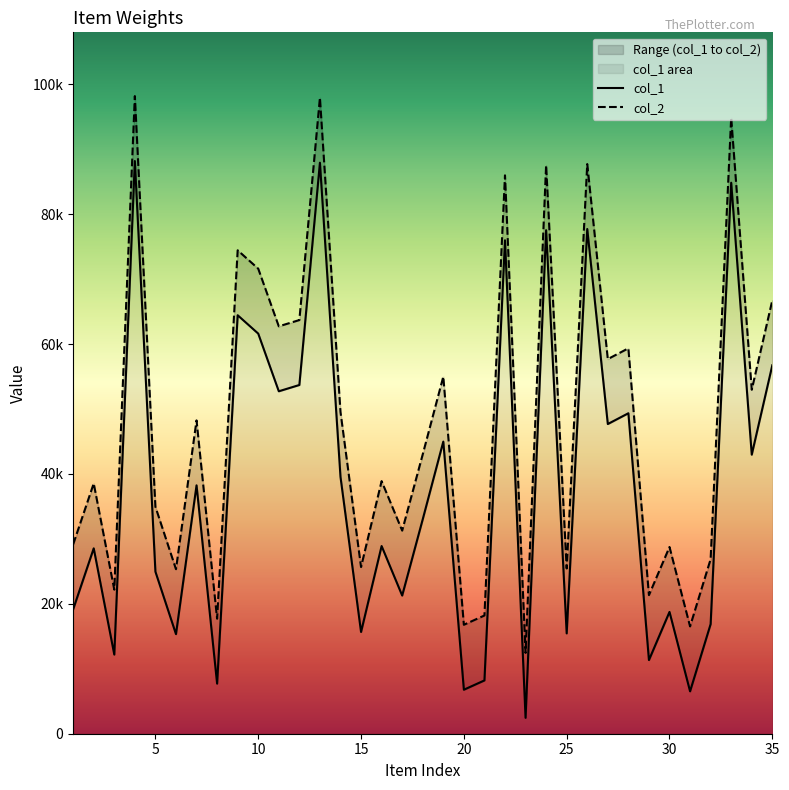

The col_2 series shows 7191 at 10. True or false?

False